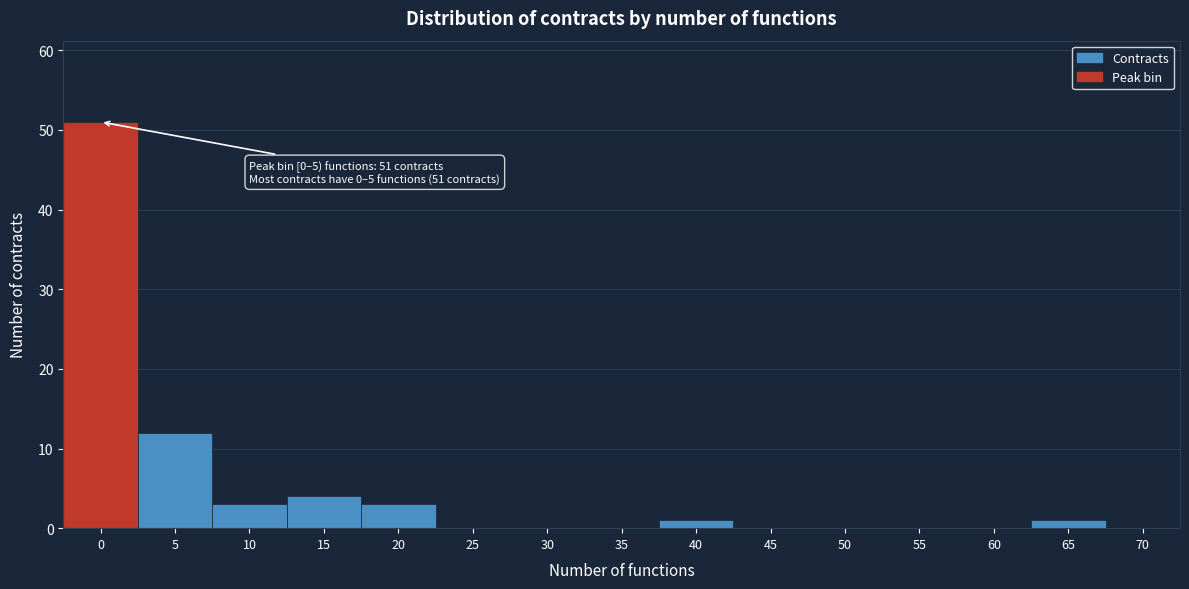

Reading left to right, extract all data points from this chart.

0=51	5=12	10=3	15=4	20=3	25=0	30=0	35=0	40=1	45=0	50=0	55=0	60=0	65=1	70=0